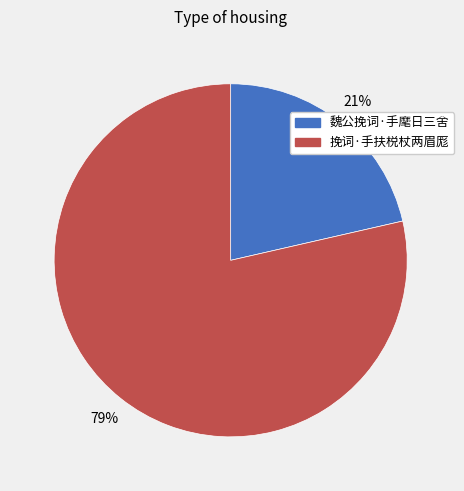

True or false: 挽词·手扶棁杖两眉厖 accounts for 89% of the total.

False